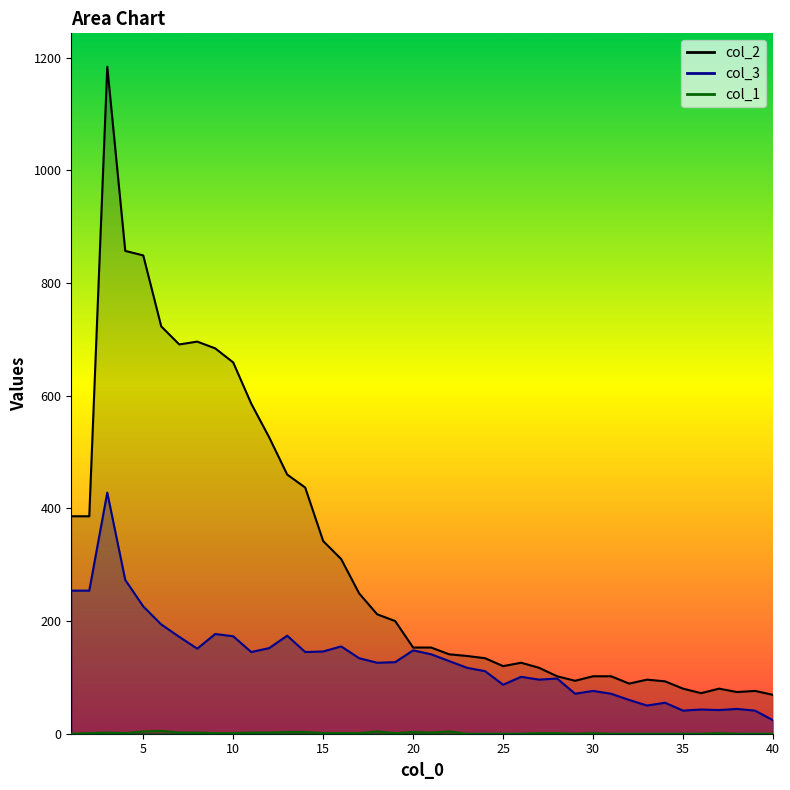

Reading right to left, transcribe all the data shown in this chart.

col_1: 40=0	39=0	38=0	37=1	36=0	35=0	34=0	33=0	32=0	31=0	30=1	29=0	28=1	27=1	26=0	25=0	24=0	23=0	22=4	21=2	20=3	19=1	18=4	17=1	16=1	15=1	14=3	13=3	12=2	11=2	10=1	9=1	8=2	7=2	6=5	5=4	4=1	3=2	2=1	1=0
col_3: 40=24	39=41	38=44	37=42	36=43	35=41	34=55	33=50	32=60	31=71	30=76	29=71	28=98	27=96	26=101	25=87	24=111	23=117	22=129	21=141	20=148	19=127	18=126	17=134	16=155	15=146	14=145	13=174	12=152	11=145	10=173	9=177	8=151	7=172	6=194	5=226	4=273	3=428	2=254	1=254
col_2: 40=69	39=76	38=74	37=80	36=72	35=80	34=93	33=96	32=89	31=102	30=102	29=94	28=102	27=117	26=126	25=120	24=134	23=138	22=141	21=153	20=153	19=200	18=212	17=249	16=310	15=342	14=437	13=460	12=526	11=586	10=659	9=684	8=696	7=691	6=723	5=849	4=857	3=1184	2=386	1=386